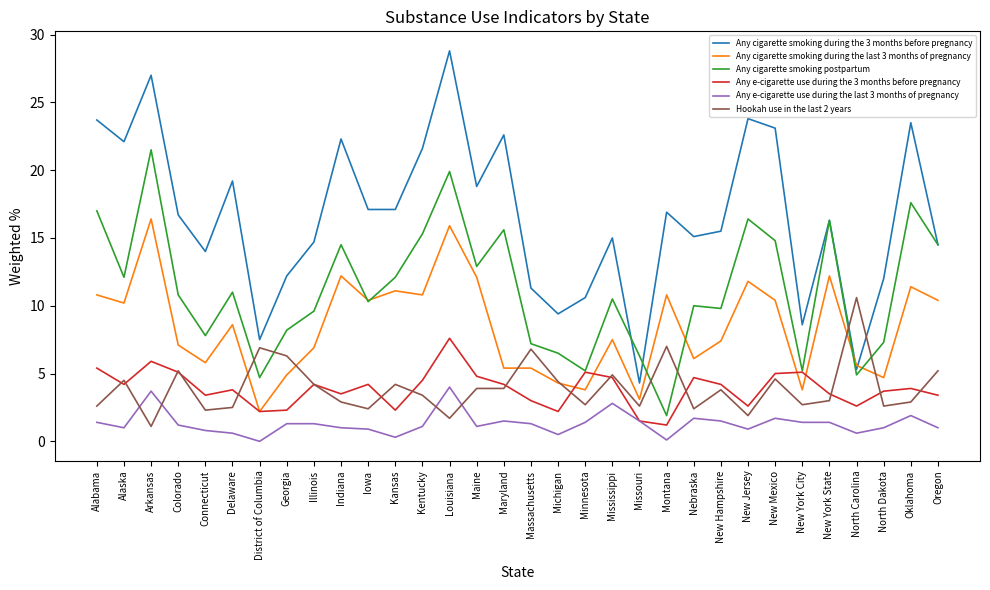

List the series in order of their peak value, highest first.

Any cigarette smoking during the 3 months before pregnancy, Any cigarette smoking postpartum, Any cigarette smoking during the last 3 months of pregnancy, Hookah use in the last 2 years, Any e-cigarette use during the 3 months before pregnancy, Any e-cigarette use during the last 3 months of pregnancy